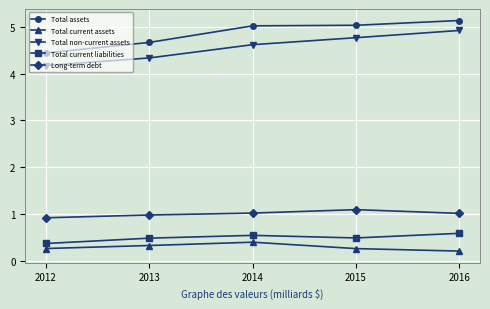

Where is Total assets nearest to the value 4?

2012